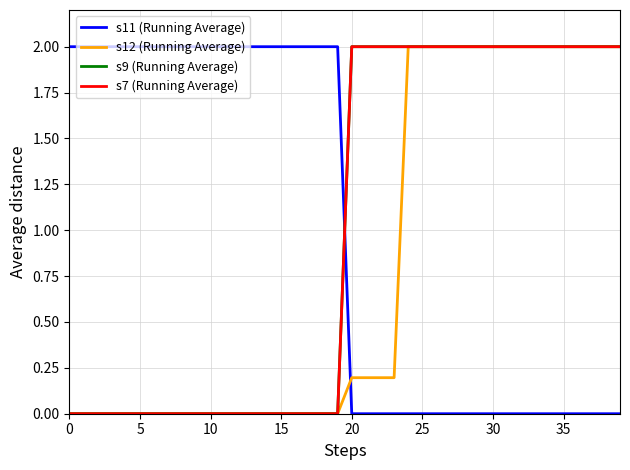

Does the chart have visible grid lines?

Yes